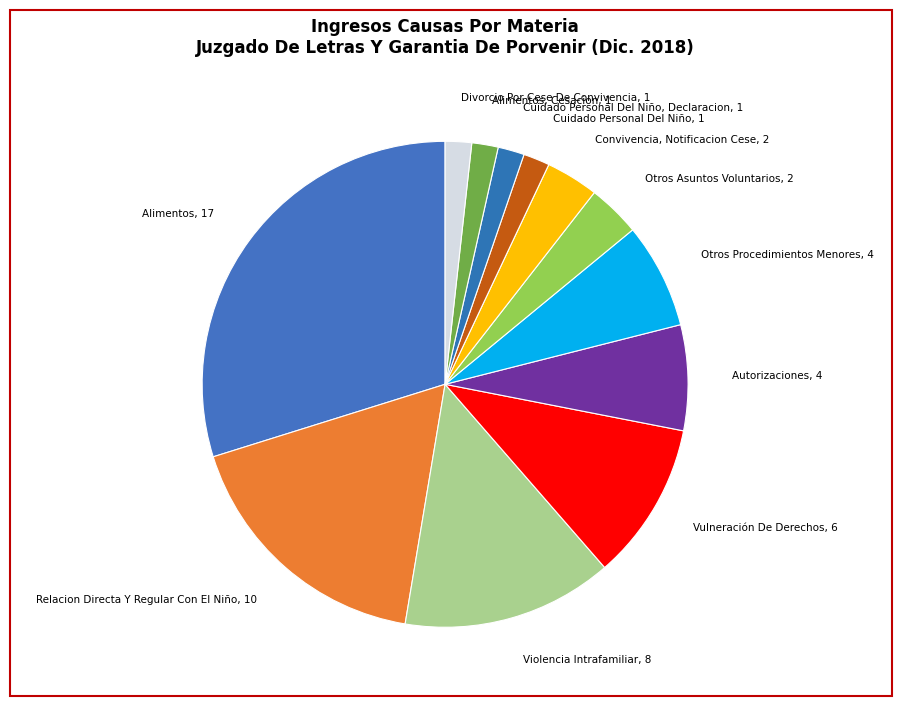

True or false: Divorcio Por Cese De Convivencia accounts for 2% of the total.

True